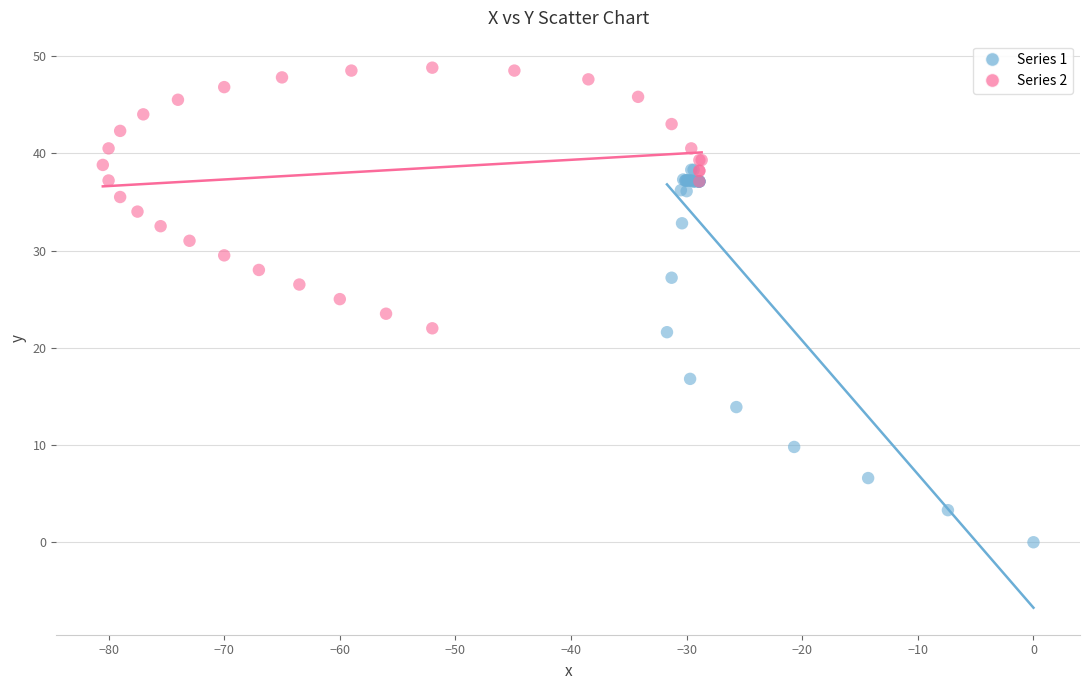

Which series reaches the maximum Y coordinate?

Series 2